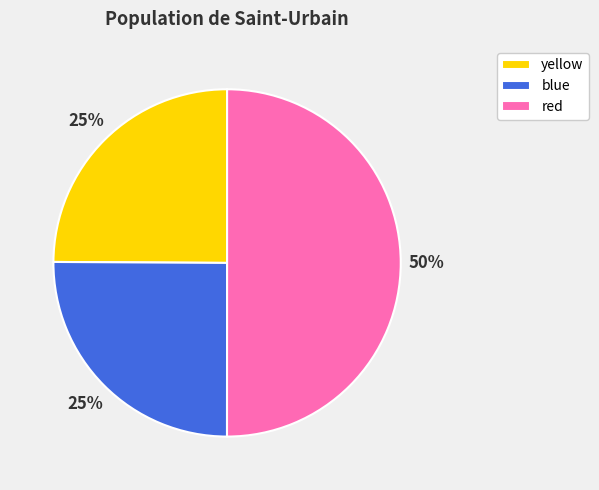

To the nearest percent, what is the difference between the largest and smallest slice percentages?

25%